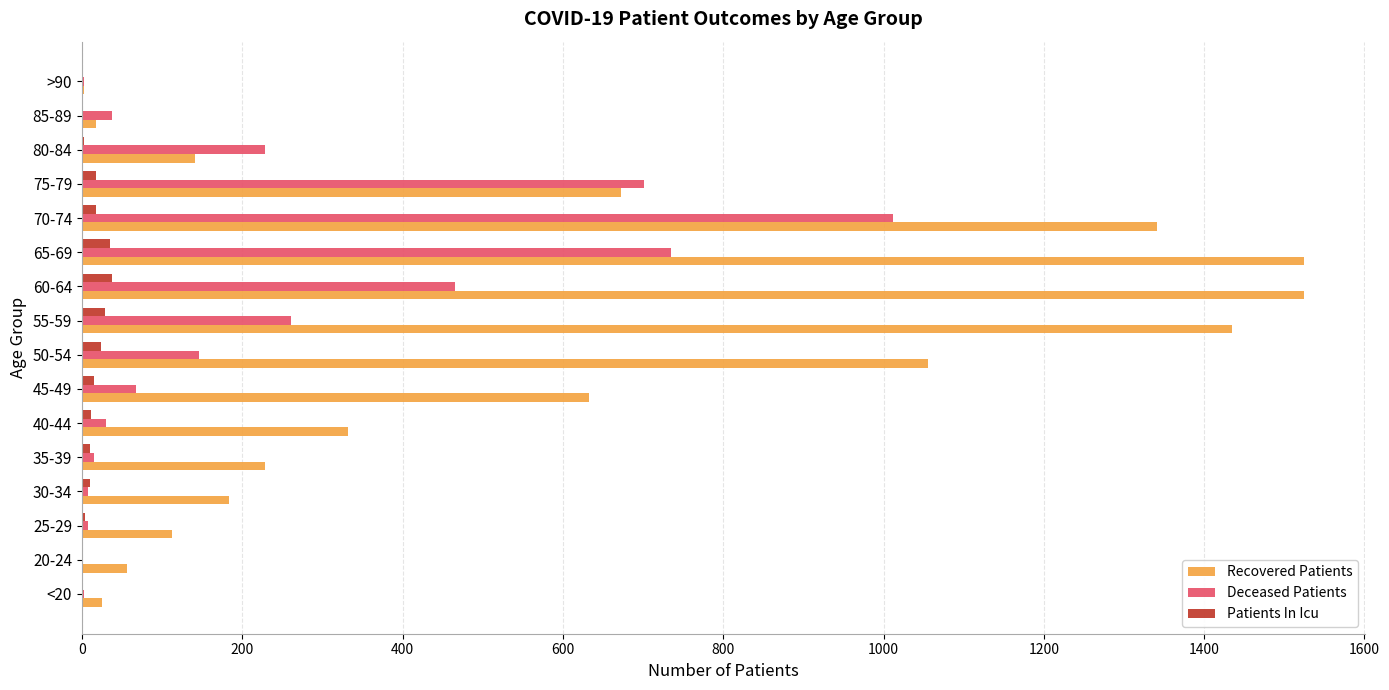

The value of Deceased Patients at 65-69 is 735. True or false?

True